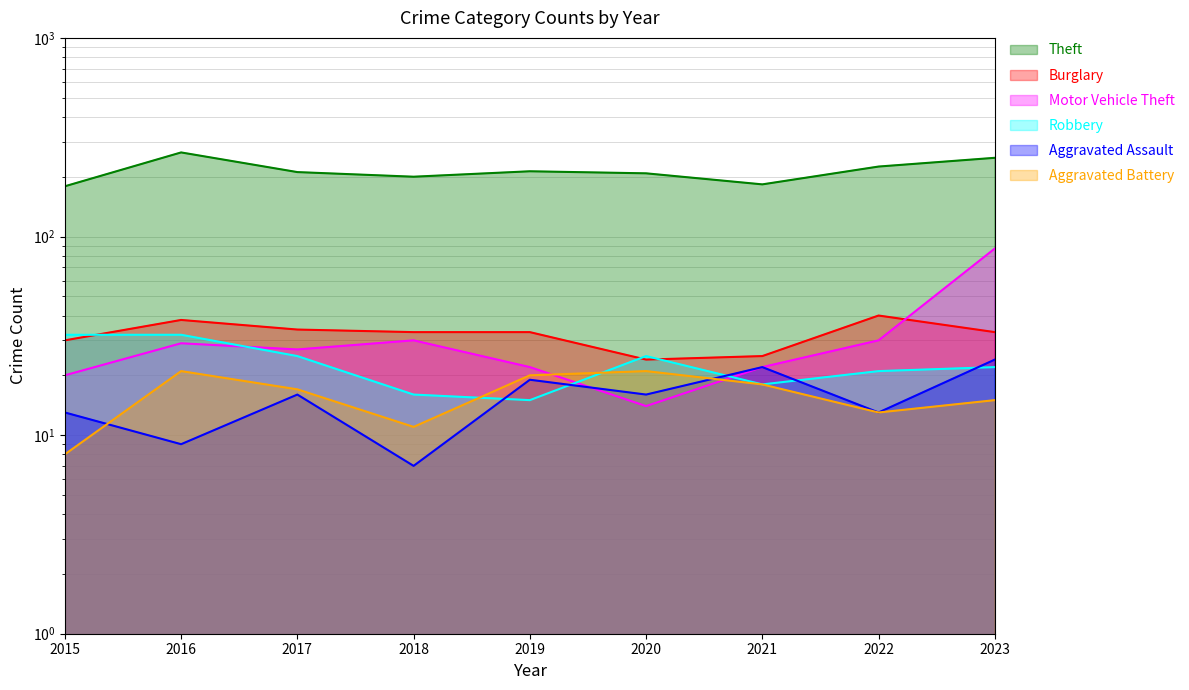

Reading right to left, transcribe all the data shown in this chart.

Theft: 249	225	183	208	213	200	211	265	179
Burglary: 33	40	25	24	33	33	34	38	30
Motor Vehicle Theft: 87	30	22	14	22	30	27	29	20
Robbery: 22	21	18	25	15	16	25	32	32
Aggravated Assault: 24	13	22	16	19	7	16	9	13
Aggravated Battery: 15	13	18	21	20	11	17	21	8